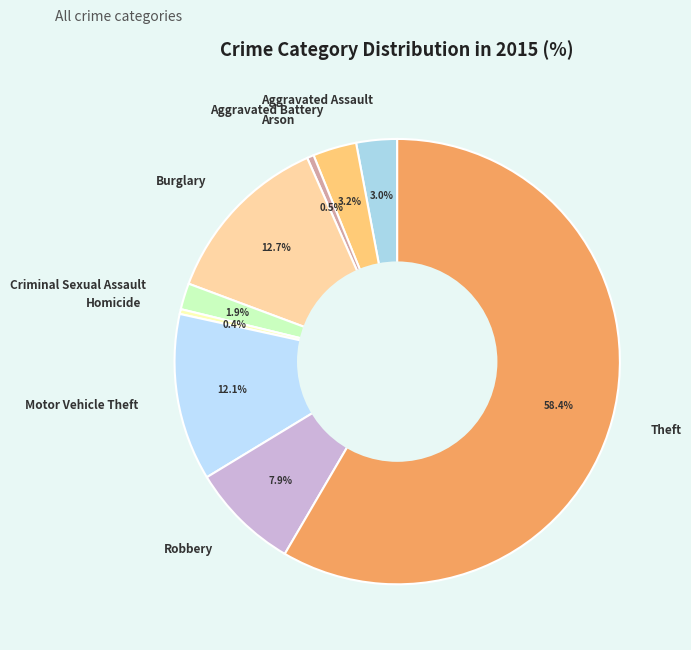

Approximately how many times larger is the value at Aggravated Assault compared to Burglary?

0.2